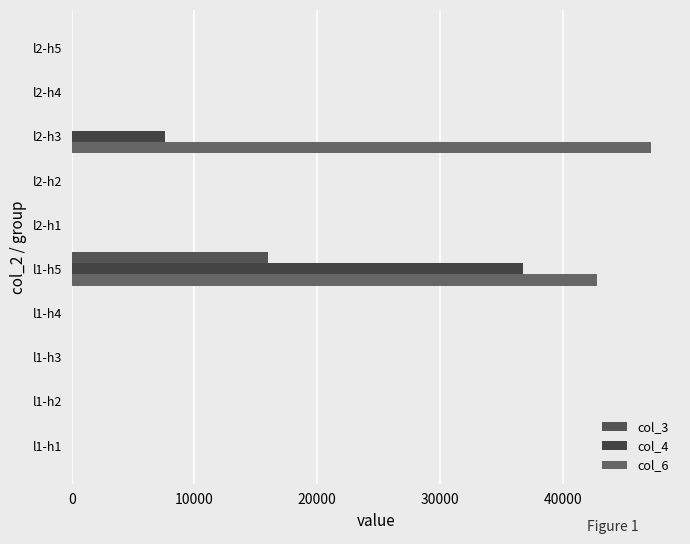

How many values in the col_3 series exceed 0?

1